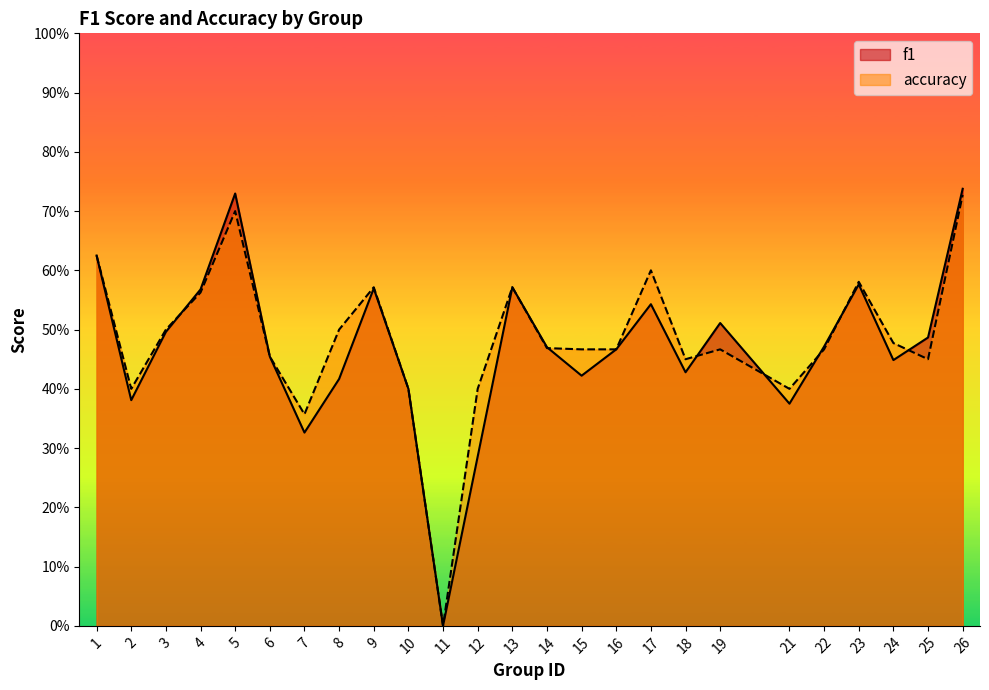

Which series changed the most between 11 and 17?

accuracy